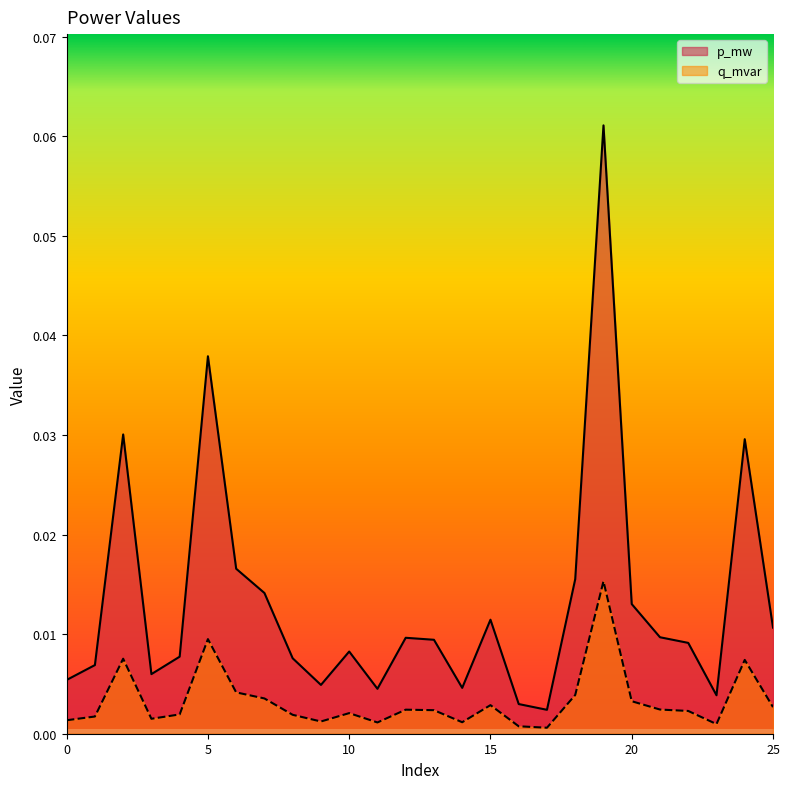

Which label corresponds to the smallest value in the chart?

17